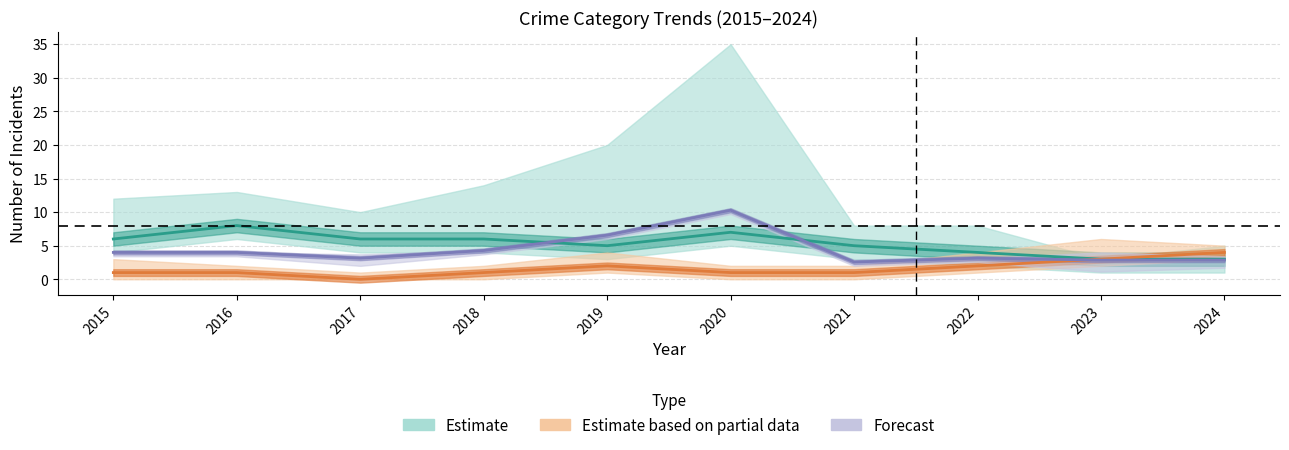

How many data points in Theft are above 4?

3